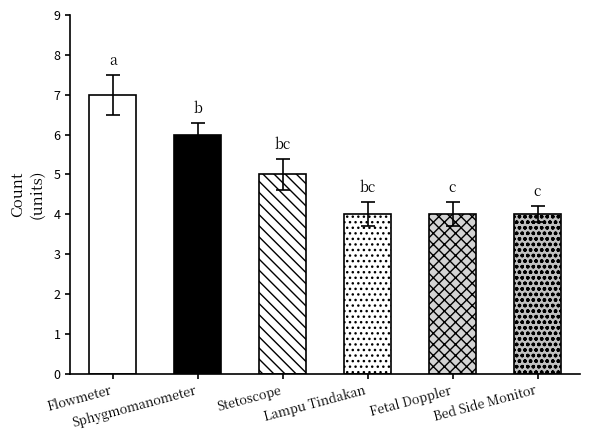

The chart shows a value of 3 at Sphygmomanometer. True or false?

False